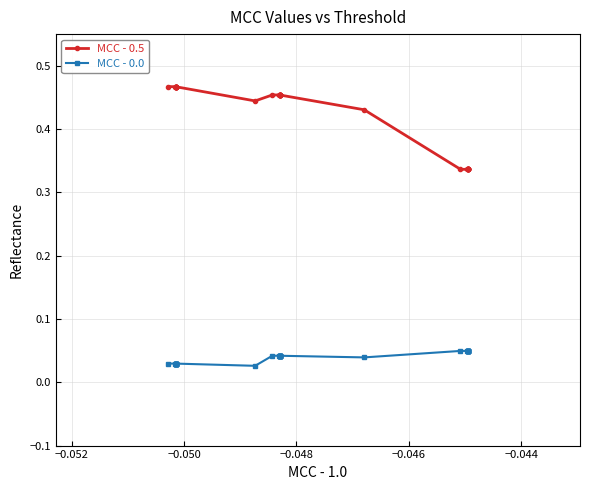

What is the value of the MCC - 0.5 point at the 32nd from the left?

0.3